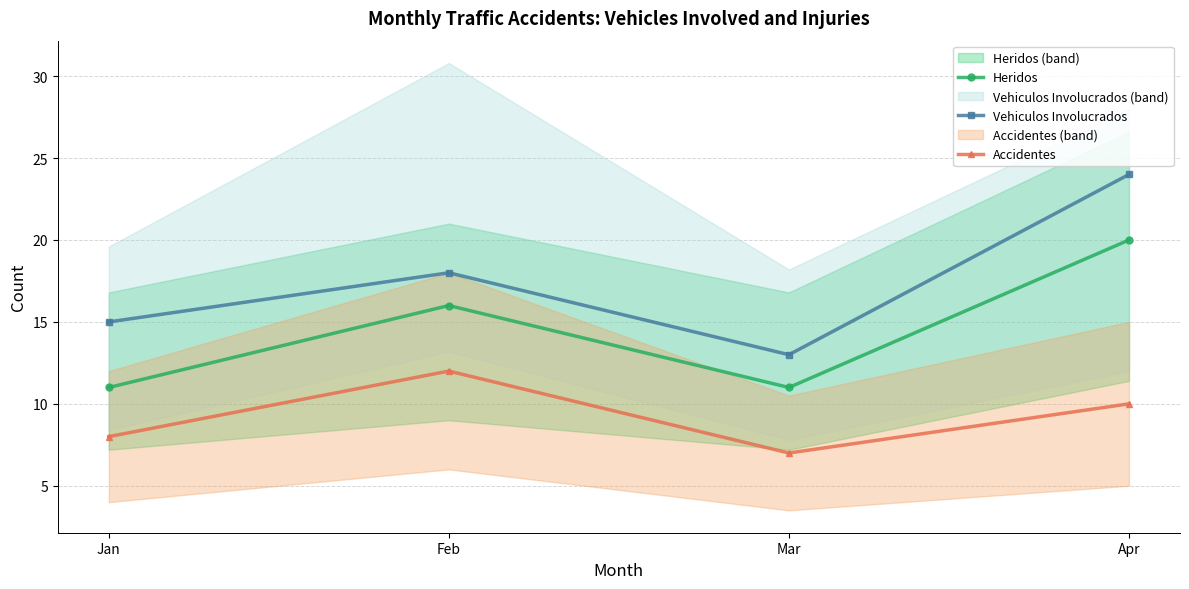

What is the value of the Heridos point at the 2nd from the left?

16